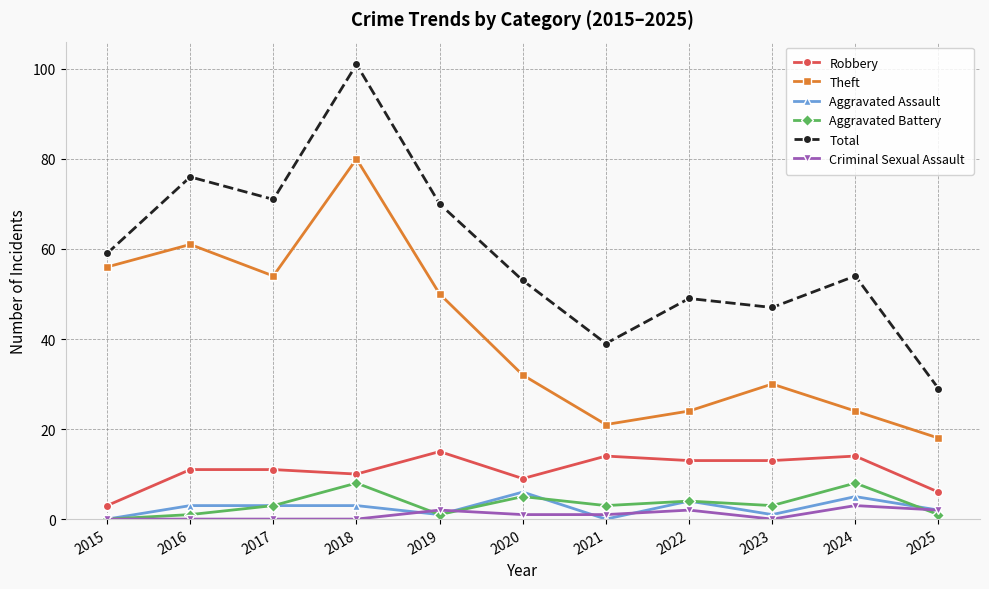

True or false: Theft has more than 0 points higher than both neighbors.

True